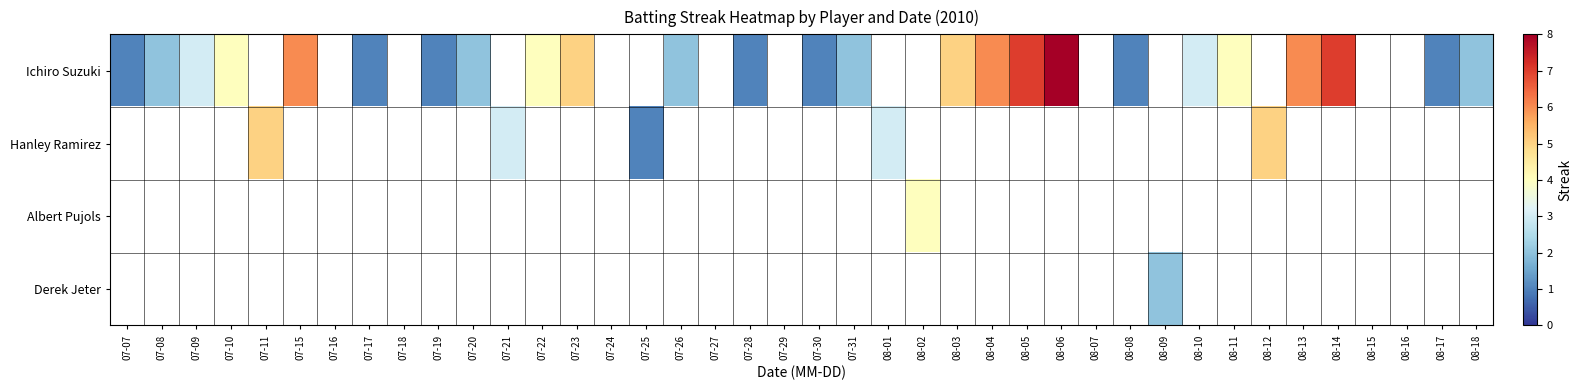

What is the sum of the Ichiro Suzuki values at 08-08 and 08-11?

5.0